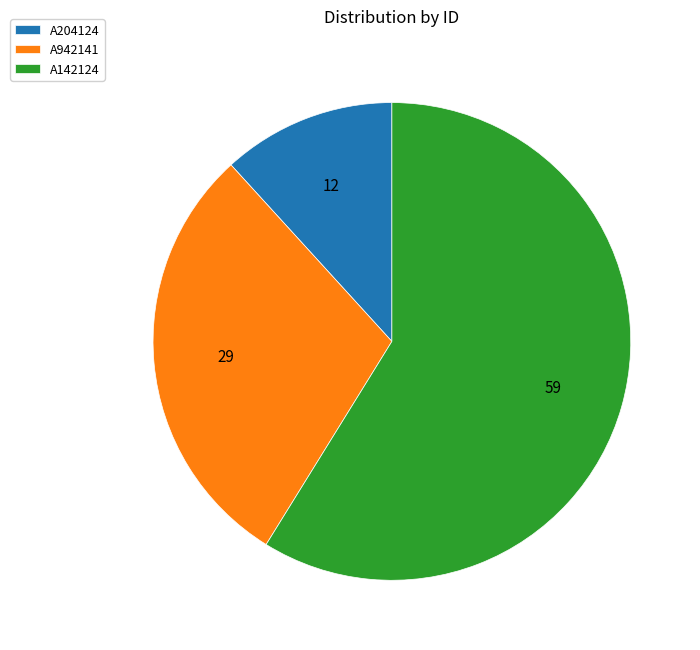

Do A204124 and A942141 together represent more than half of the pie?

No